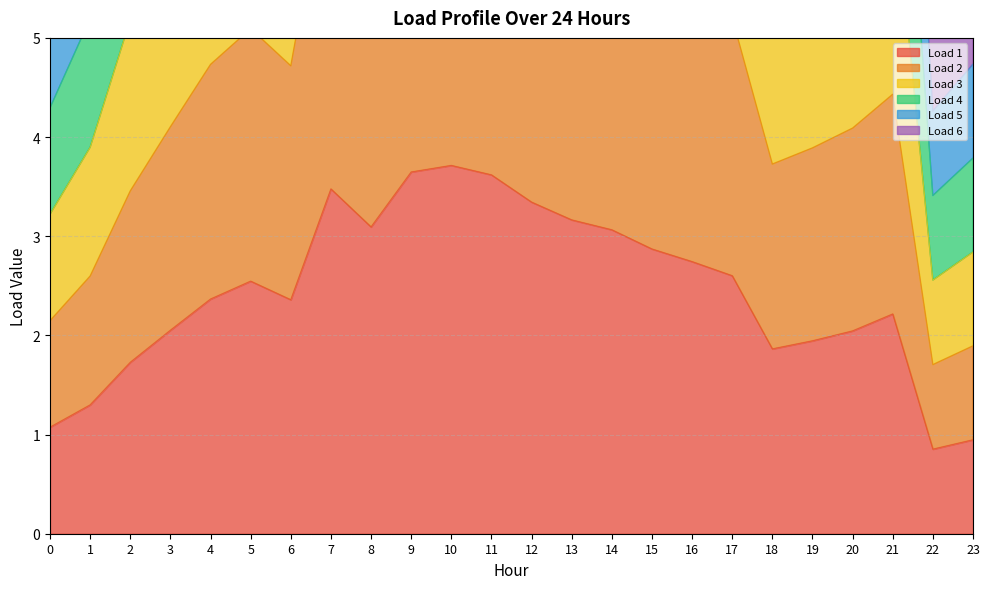

Rank the categories by Load 5 value from highest to lowest.

10, 9, 11, 7, 12, 13, 8, 14, 15, 16, 17, 5, 4, 6, 21, 3, 20, 19, 18, 2, 1, 0, 23, 22